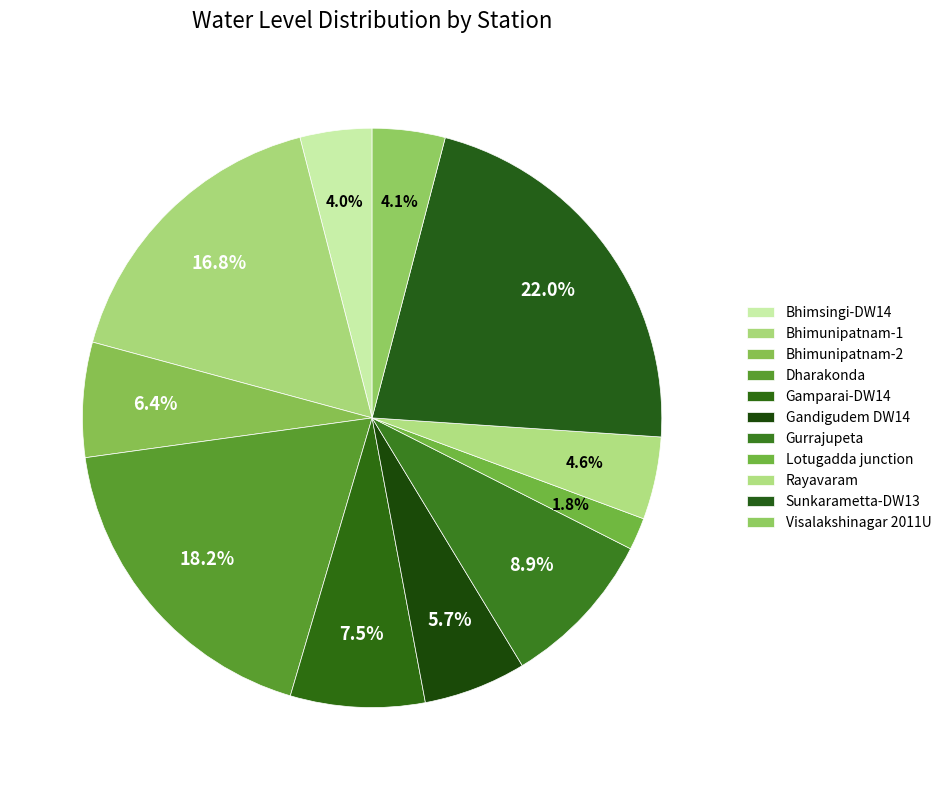

Is it true that Bhimsingi-DW14 is 17% of the pie?

False